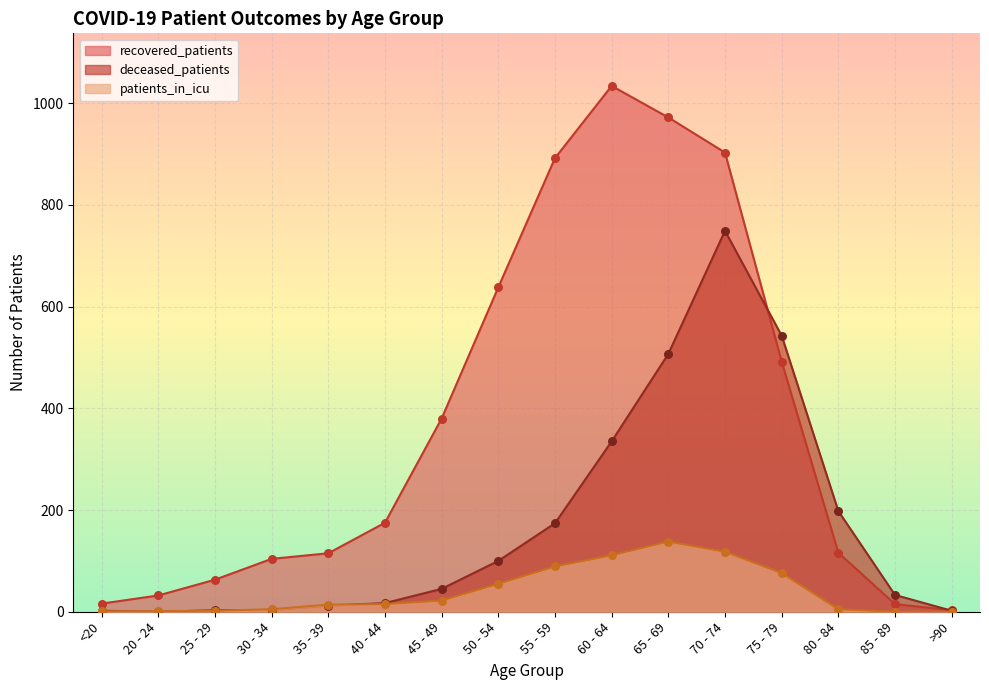

Which series has the largest Y range (max minus min)?

recovered_patients